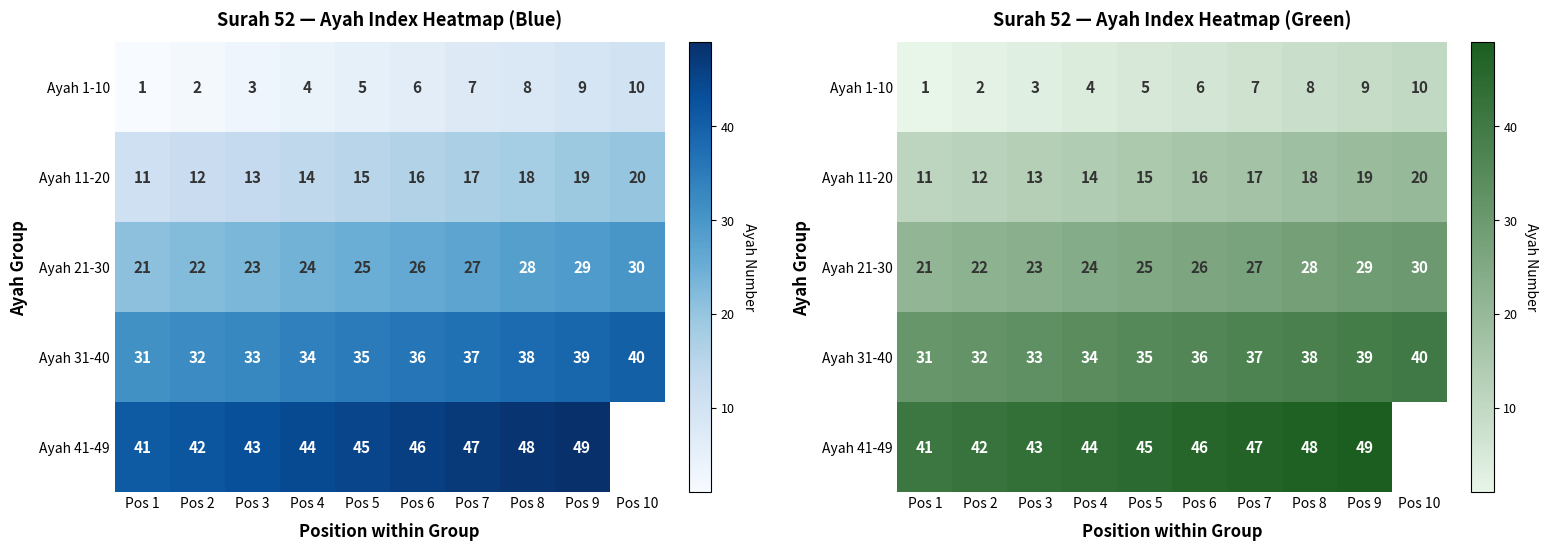

How many data points does each series have?

10